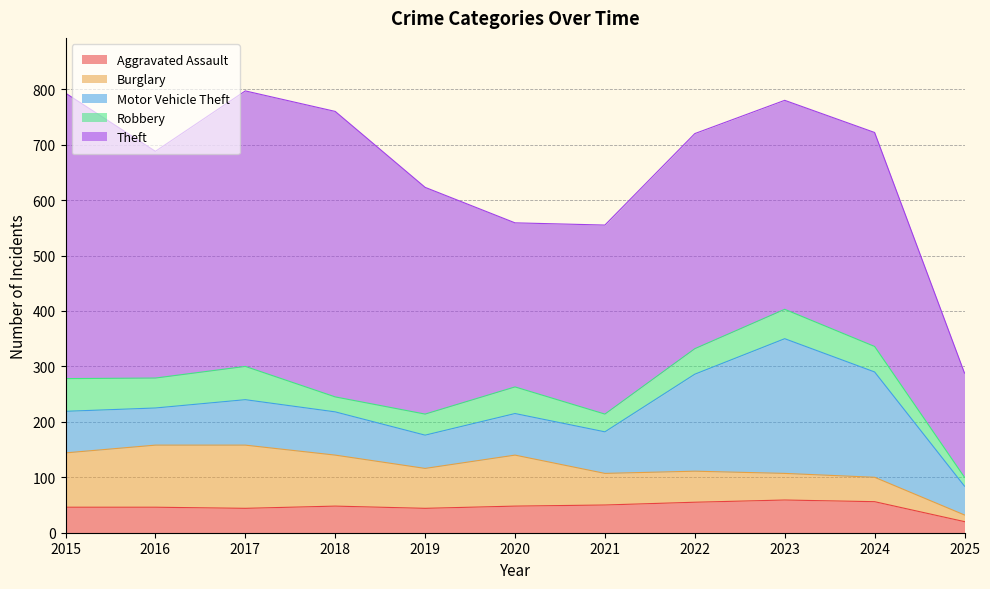

What is the average value of the Theft series?

393